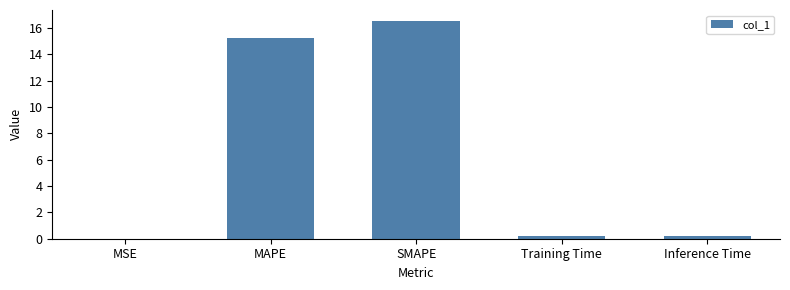

The chart shows a value of 0.0 at MSE. True or false?

True